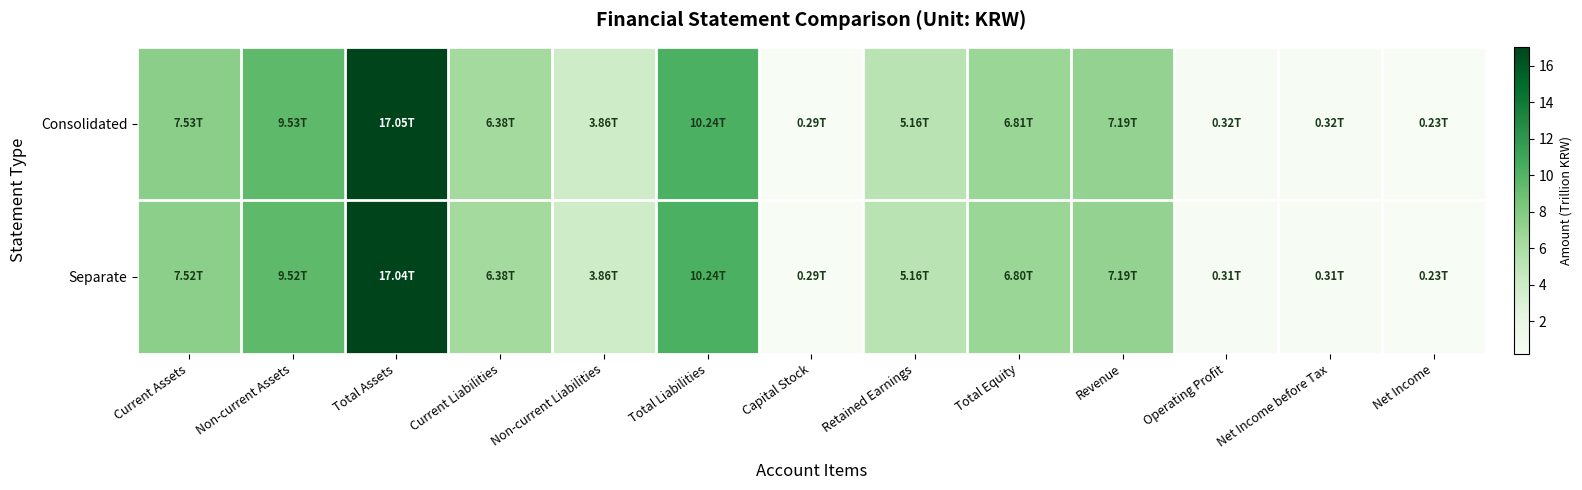

Which label corresponds to the largest value in the chart?

Total Assets